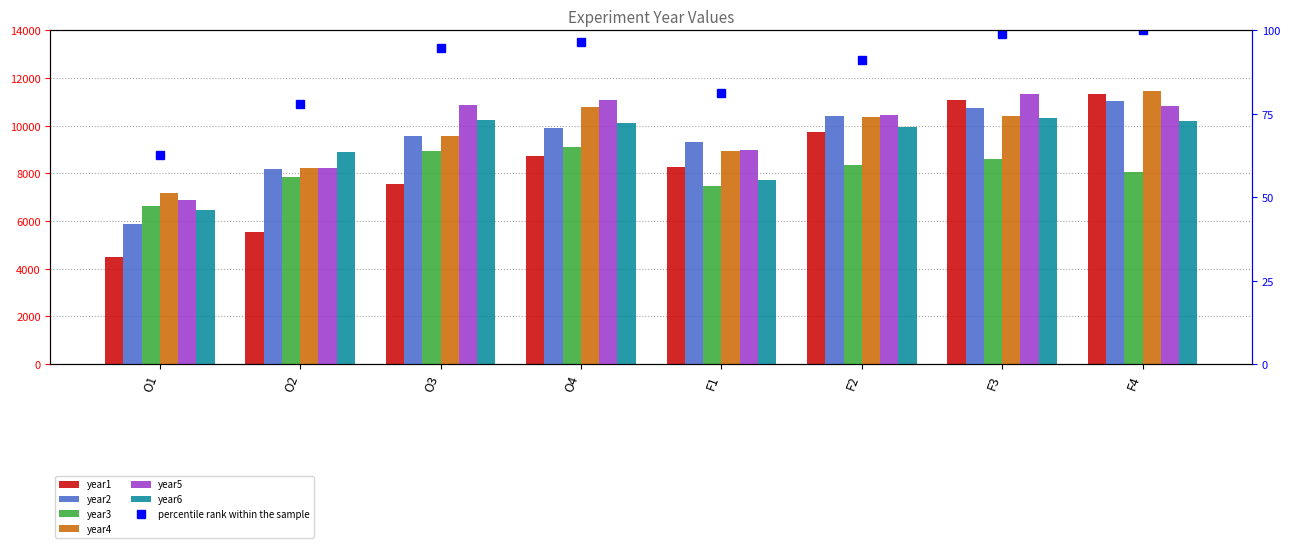

What is the value of the year1 bar at the 2nd from the left?

5547.1